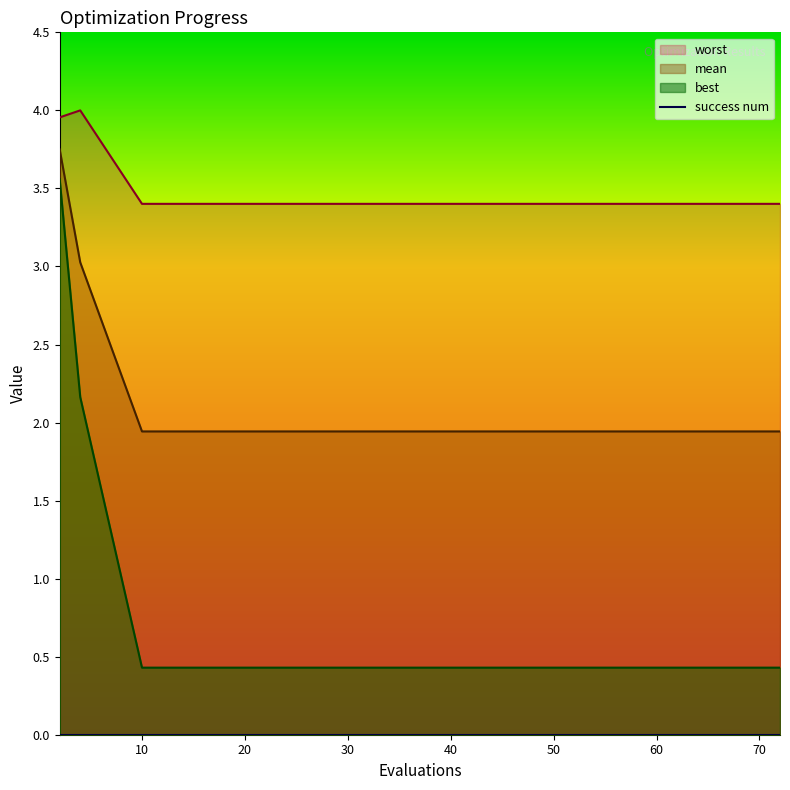

How many distinct data groups are displayed?

3